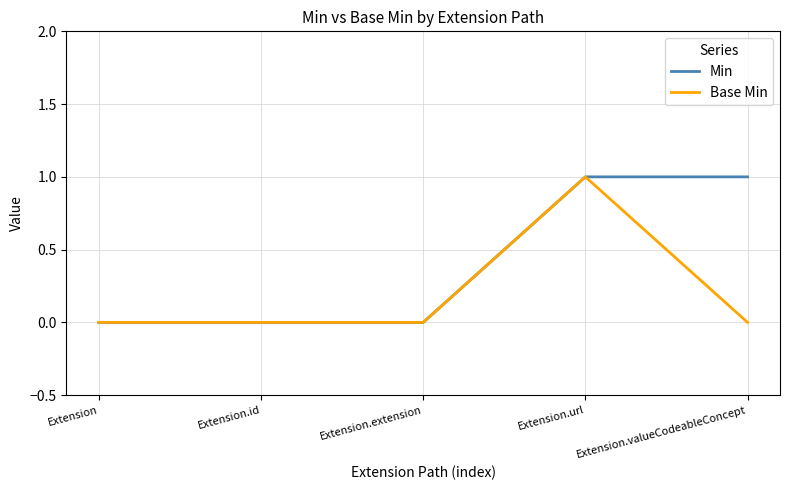

What position from the left is Extension.extension?

3